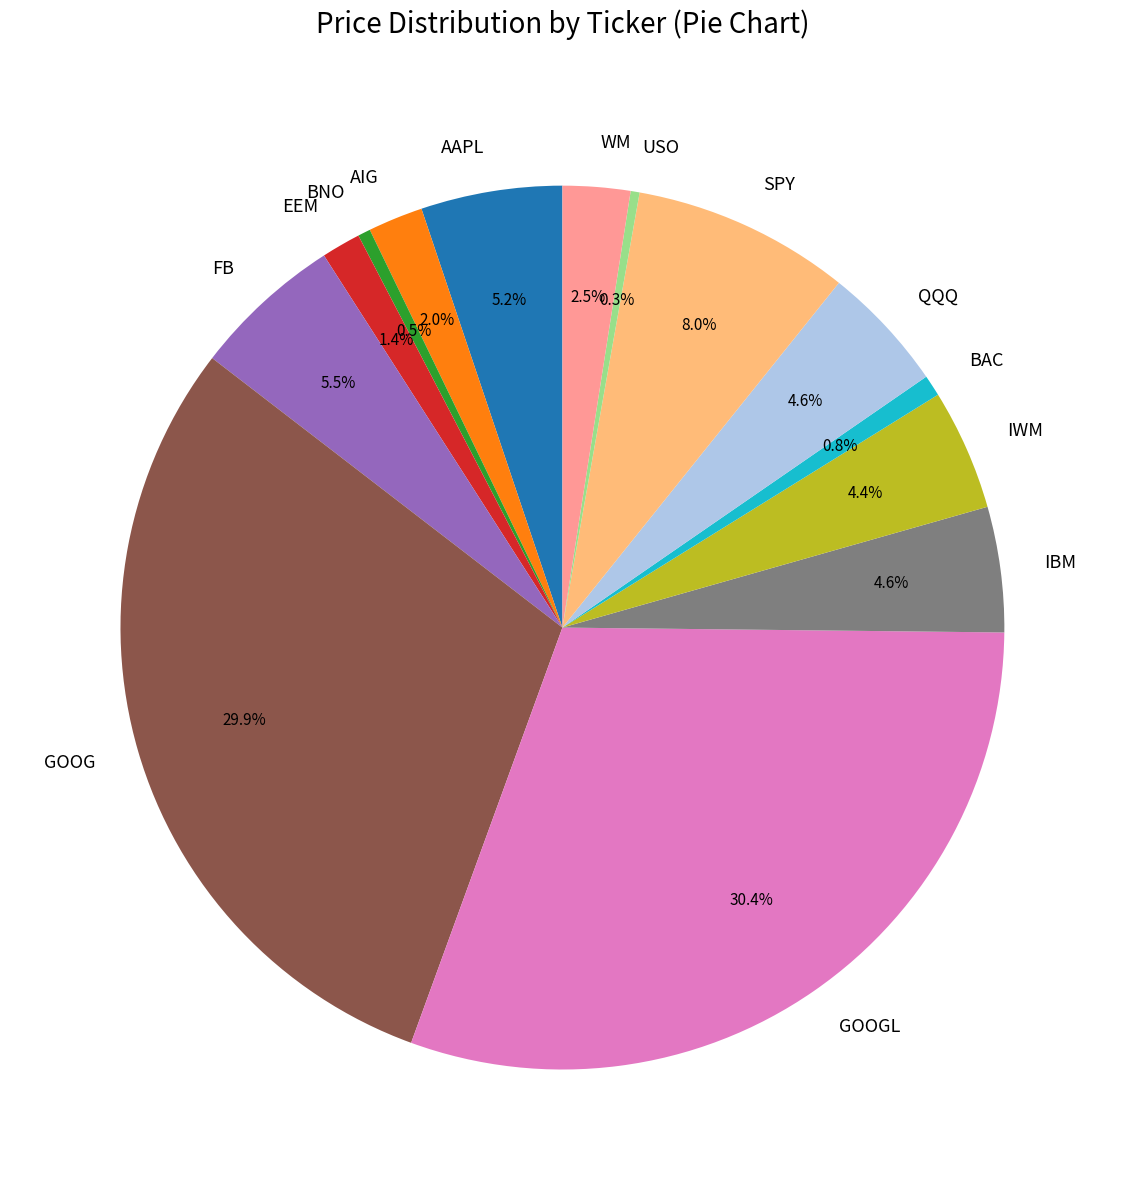

Approximately how many times larger is the value at AIG compared to EEM?

1.4